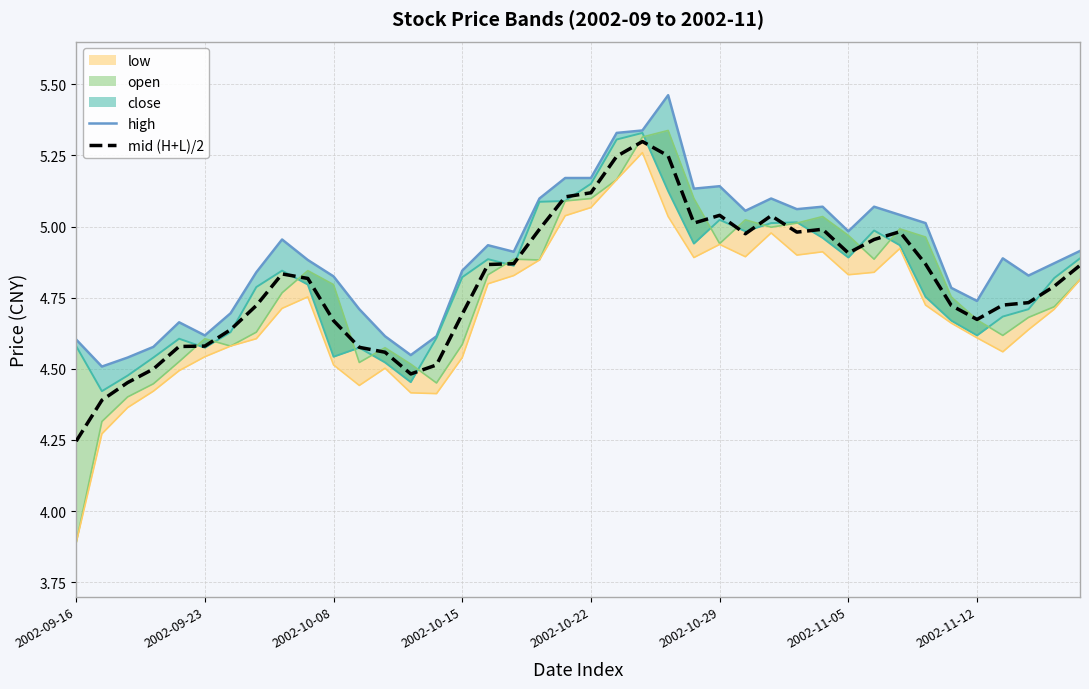

True or false: mid (H+L)/2 and high cross at least once.

False